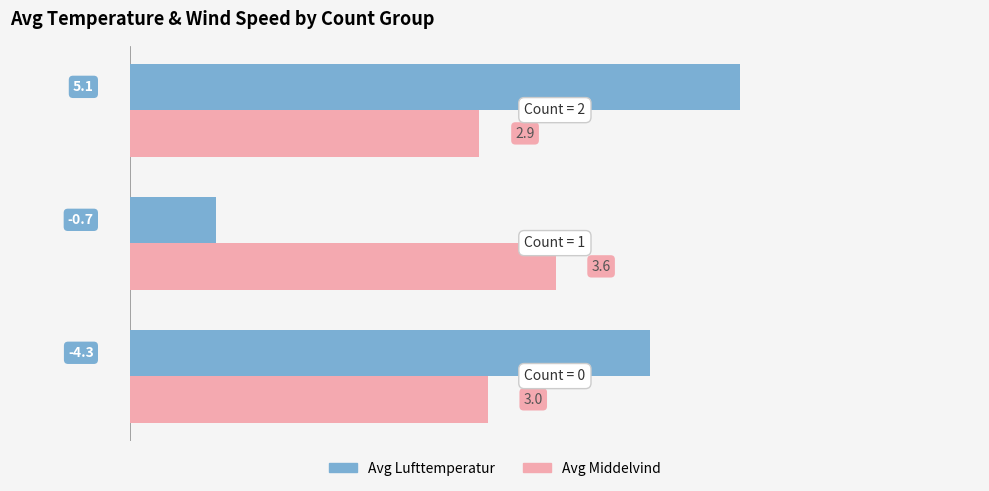

What is the maximum value shown in the chart?

5.1